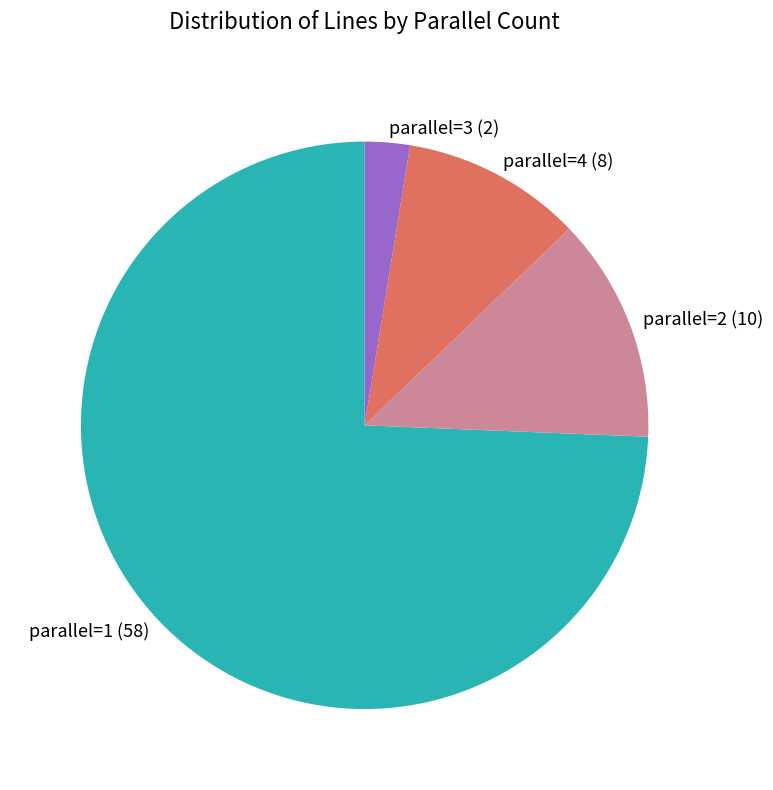

What is the largest slice in the pie chart?

parallel=1 (58)